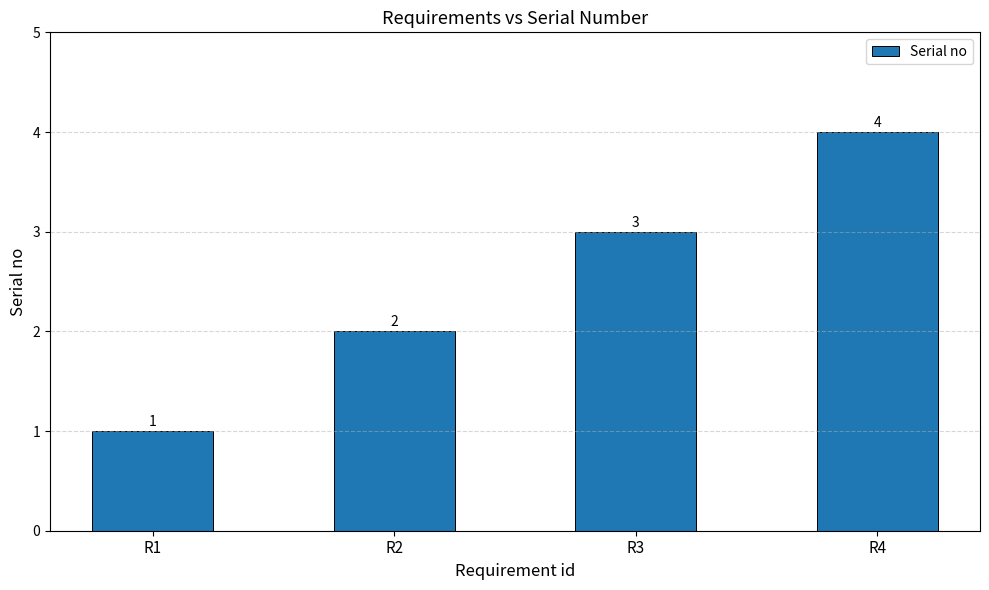

The chart shows a value of 2 at R1. True or false?

False